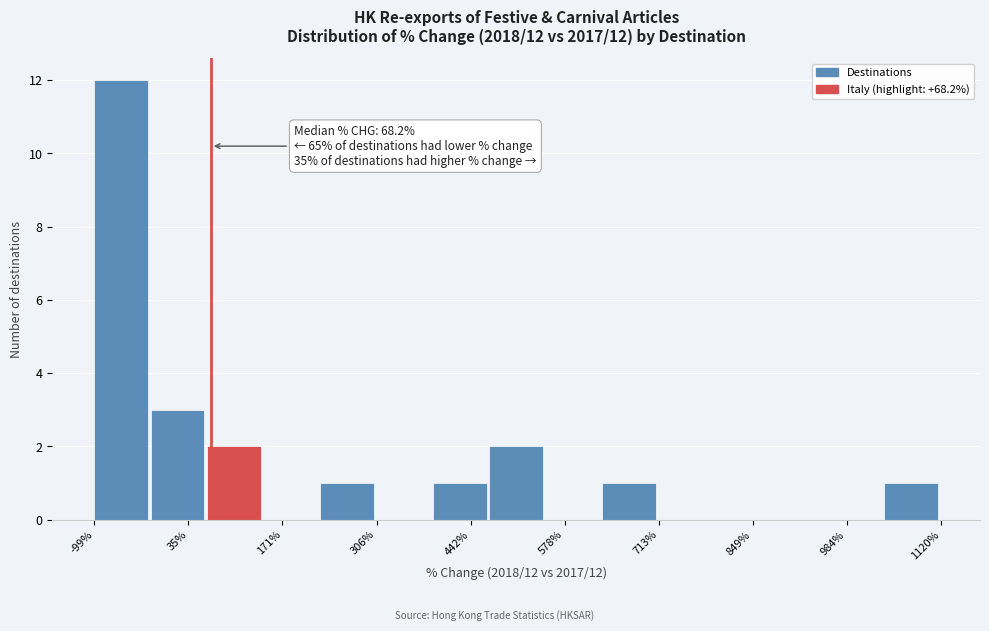

Over which range of the x-axis is the bar tallest?

-100 to -20